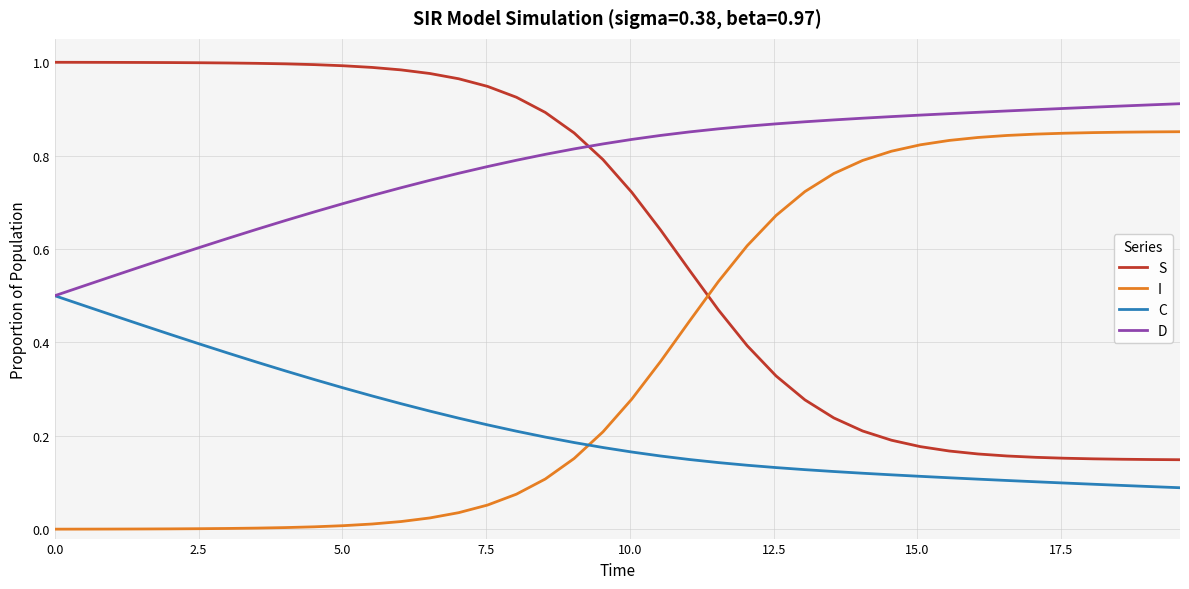

What are all the series names shown in the legend?

S, I, C, D